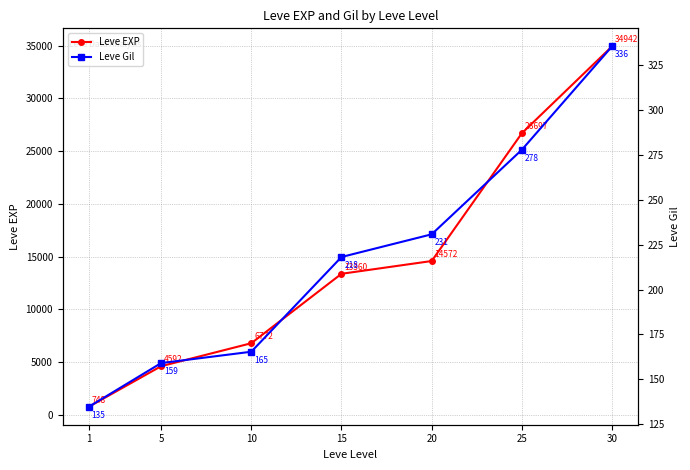

What is the sum of all Leve EXP values?

101681.7